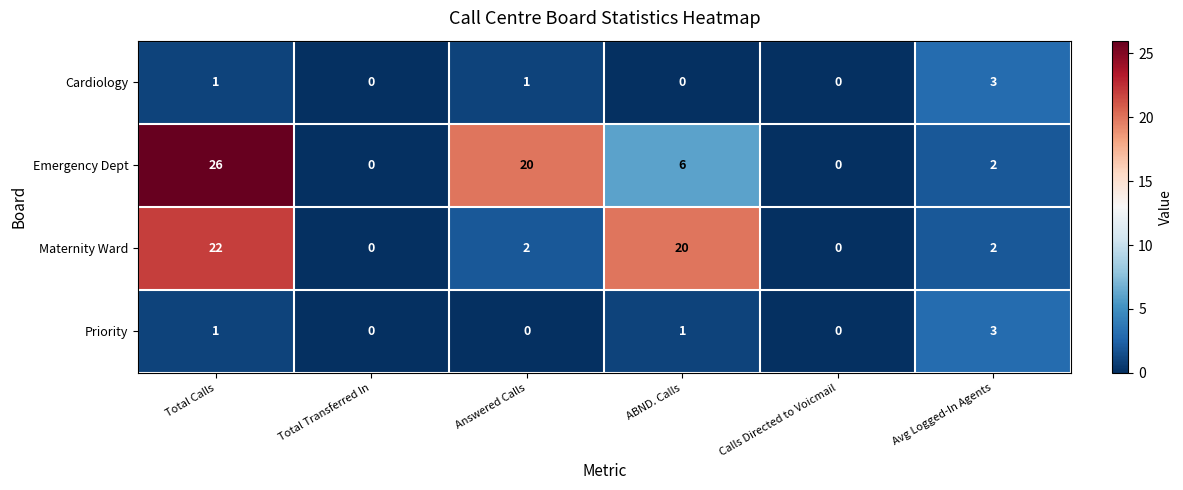

How many values in Emergency Dept are above zero?

4